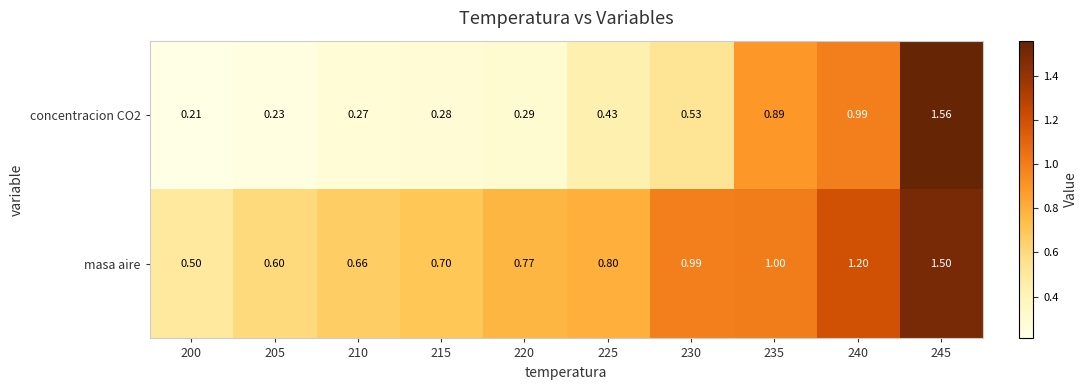

Which series changed the most between 200 and 220?

masa aire